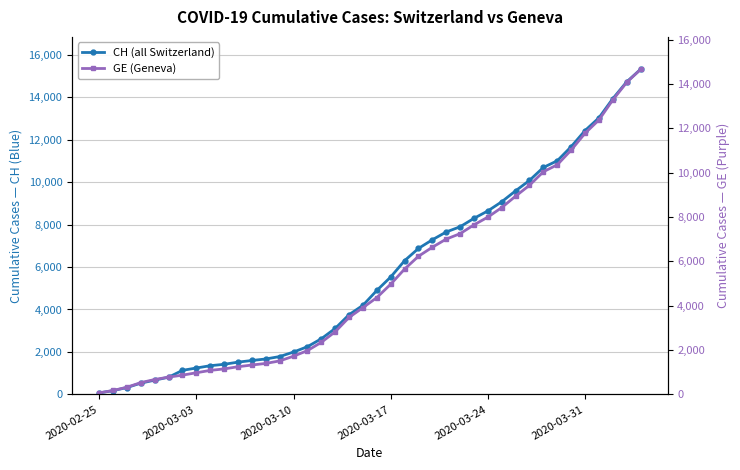

How many lines are shown in the chart?

2